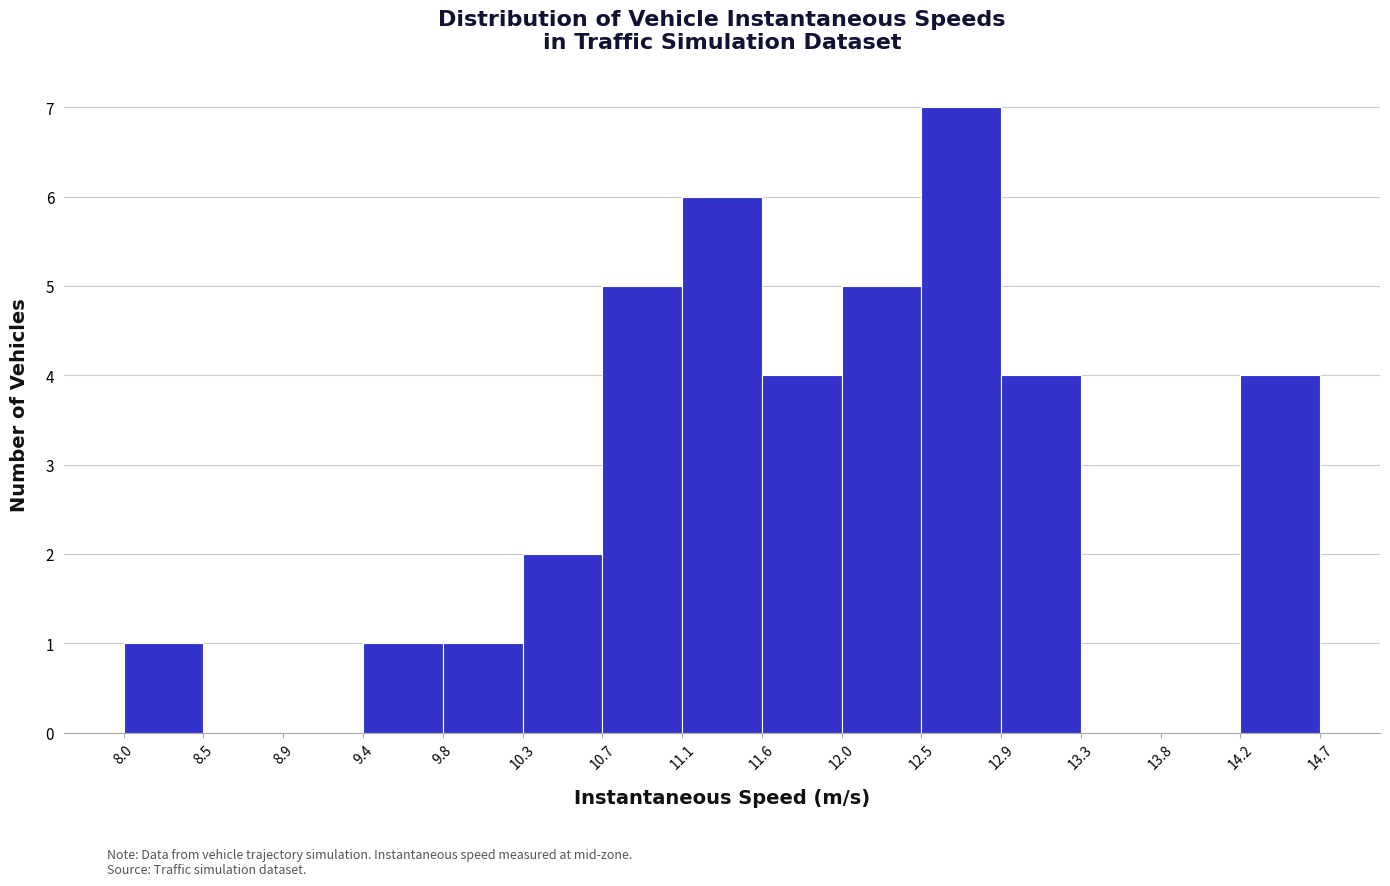

Reading left to right, list every bar in this chart as the range it spans on the x-axis followed by its height. The values are not printed on the chart, so give them approximately, as read against the axis.

8.0 to 8.5: 1
8.5 to 8.9: 0
8.9 to 9.4: 0
9.4 to 9.8: 1
9.8 to 10.3: 1
10.3 to 10.7: 2
10.7 to 11.1: 5
11.1 to 11.6: 6
11.6 to 12.0: 4
12.0 to 12.5: 5
12.5 to 12.9: 7
12.9 to 13.3: 4
13.3 to 13.8: 0
13.8 to 14.2: 0
14.2 to 14.7: 4